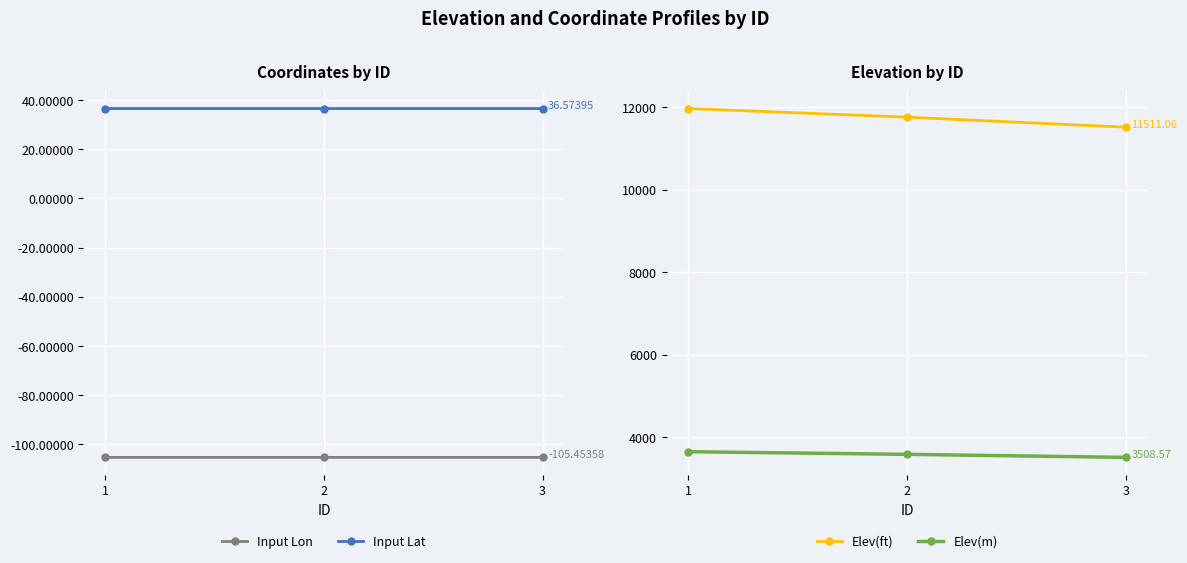

Which category has the highest value in the Input Lat series?

3